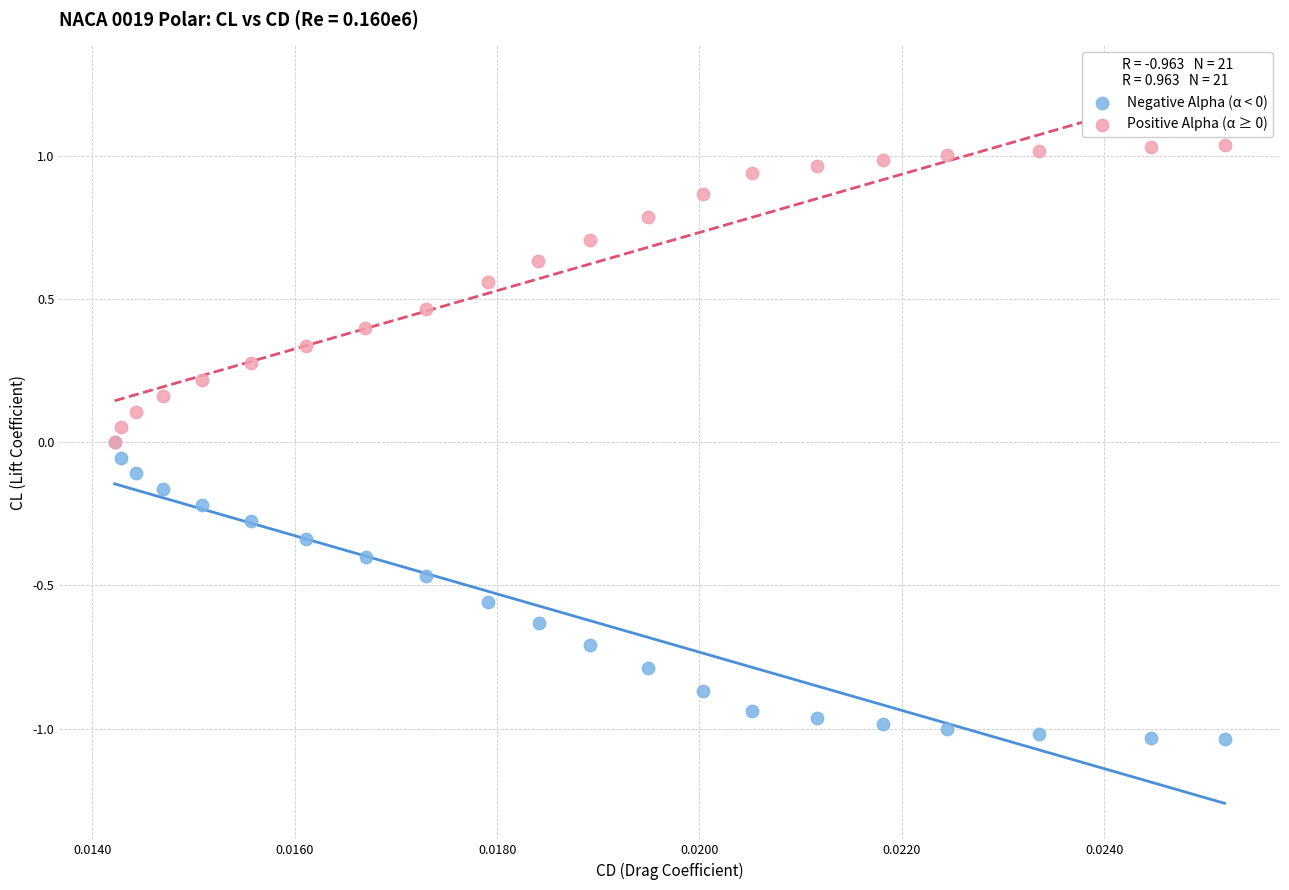

Which series contains the highest Y value?

Positive Alpha (α ≥ 0)